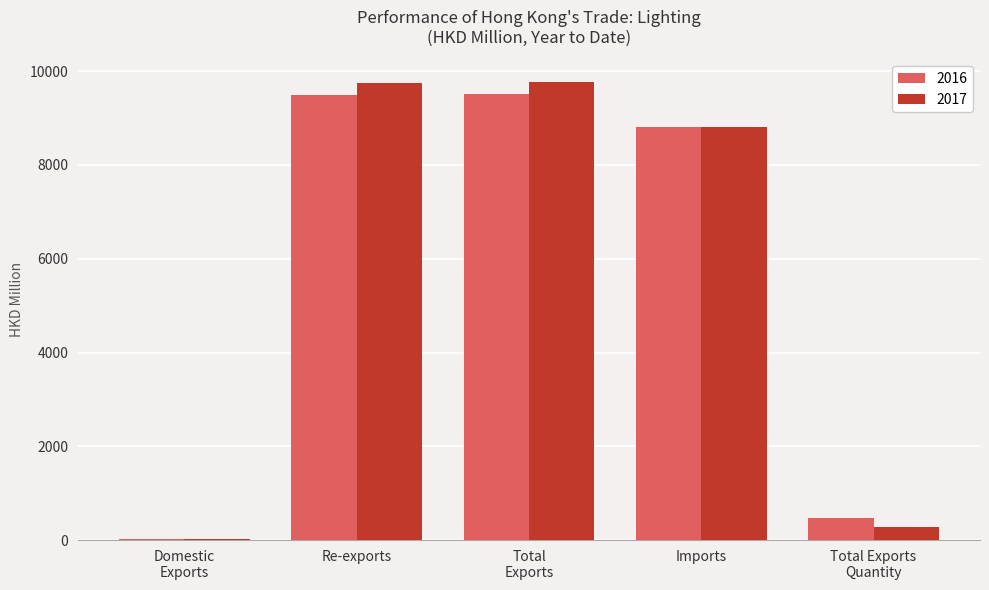

What is the maximum value shown in the chart?

9766.7